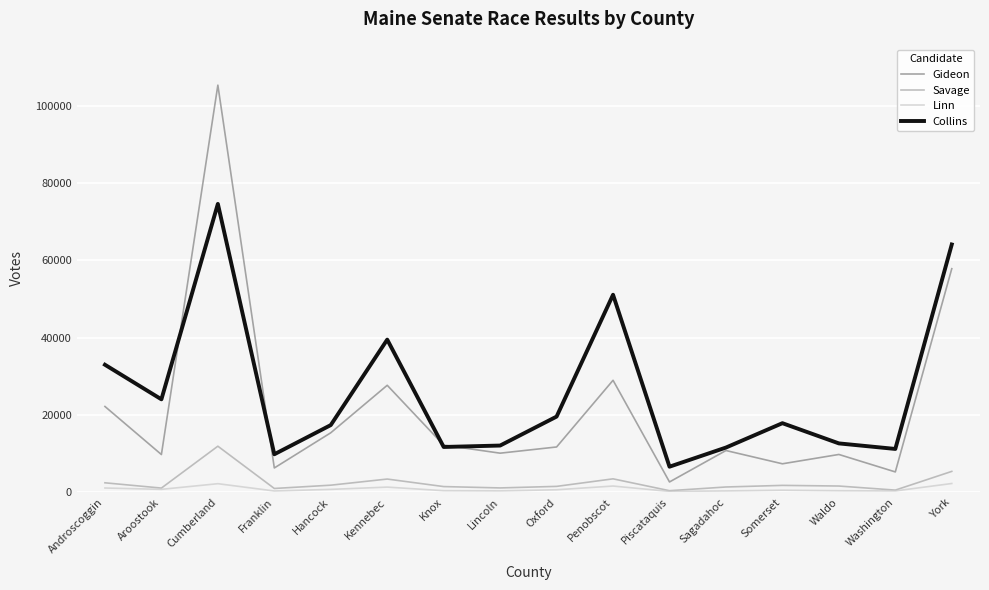

Which series has the largest total across all categories?

Collins